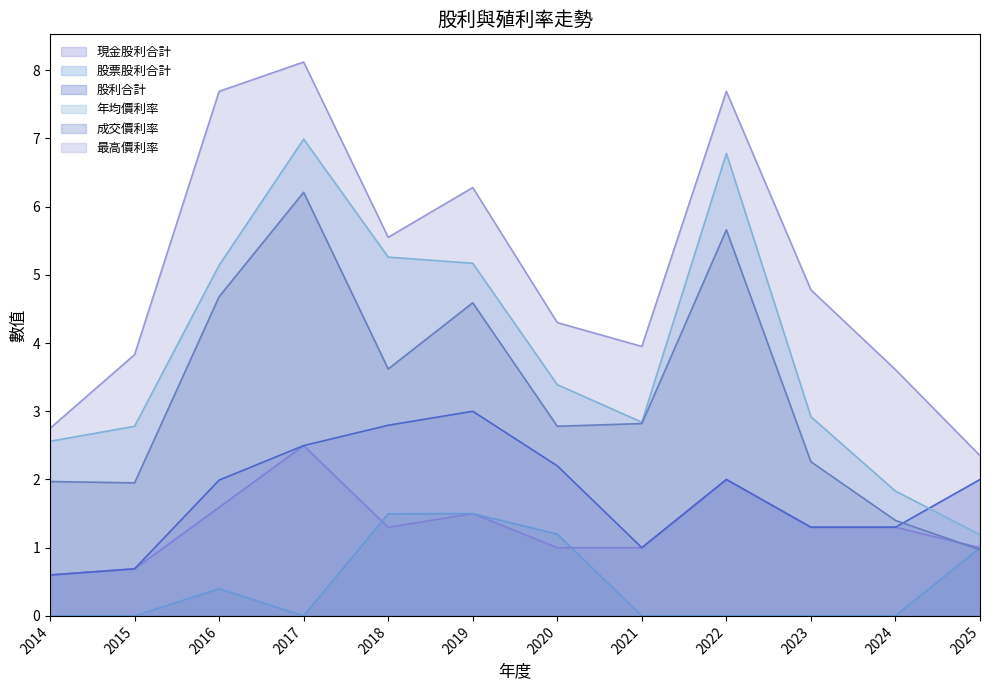

True or false: 最高價利率 and 成交價利率 cross at least once.

False